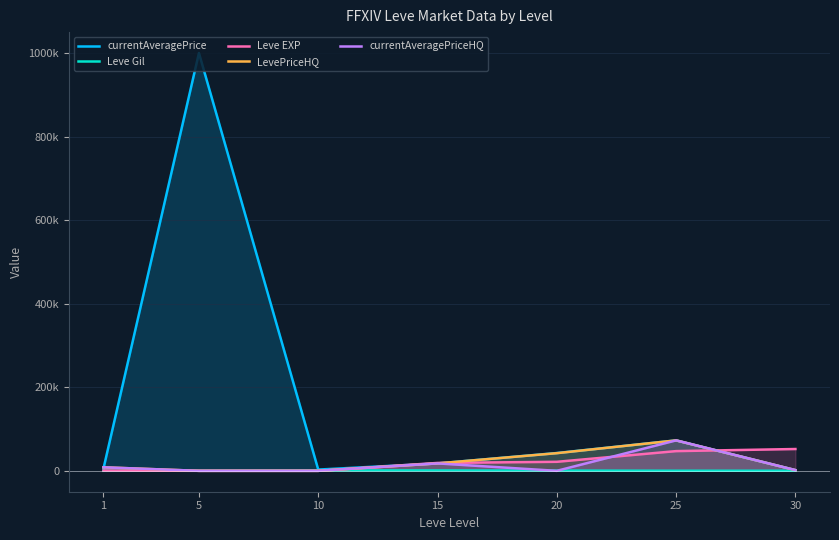

What is the difference between the second highest and minimum values in the Leve EXP series?

47195.0